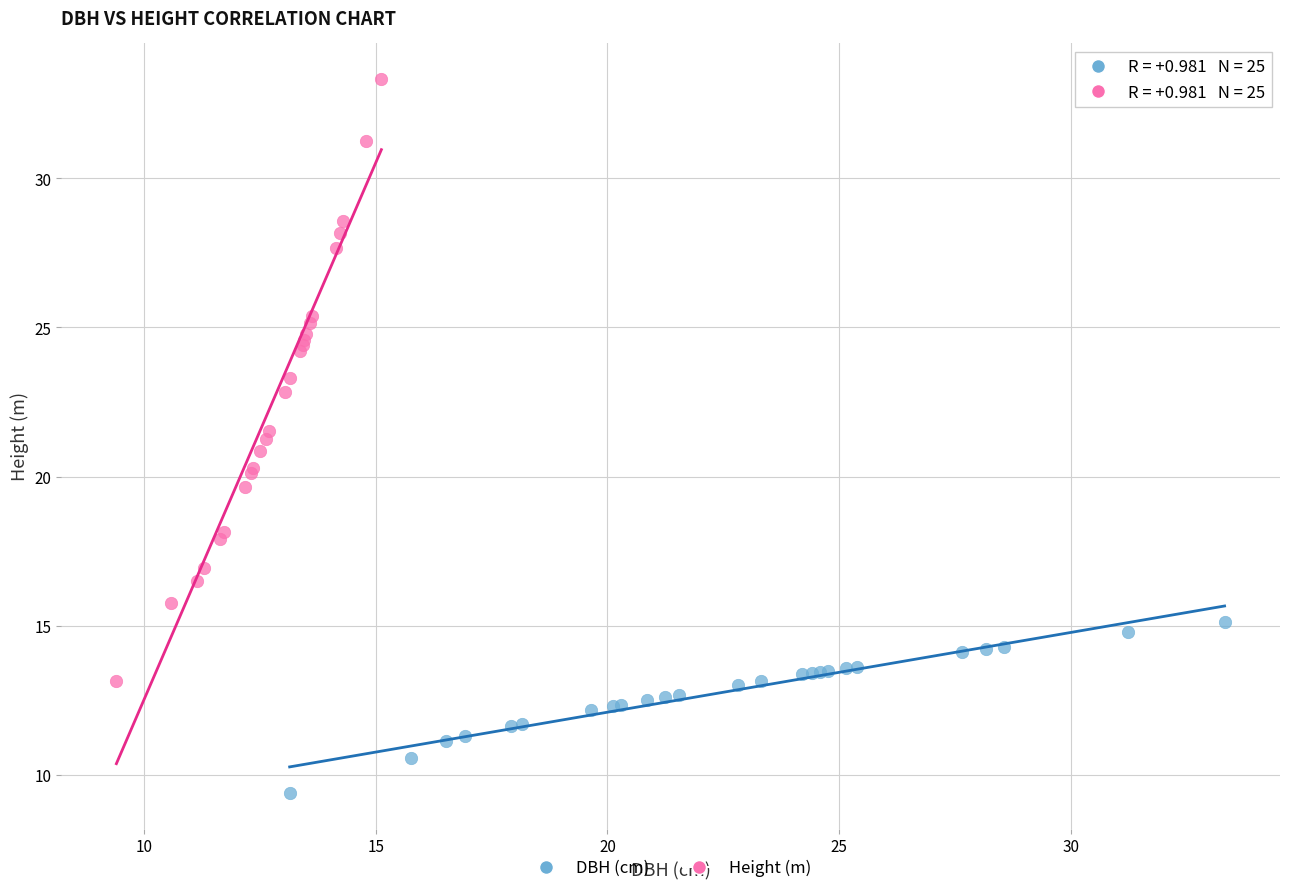

Which series reaches the minimum Y coordinate?

DBH (cm)